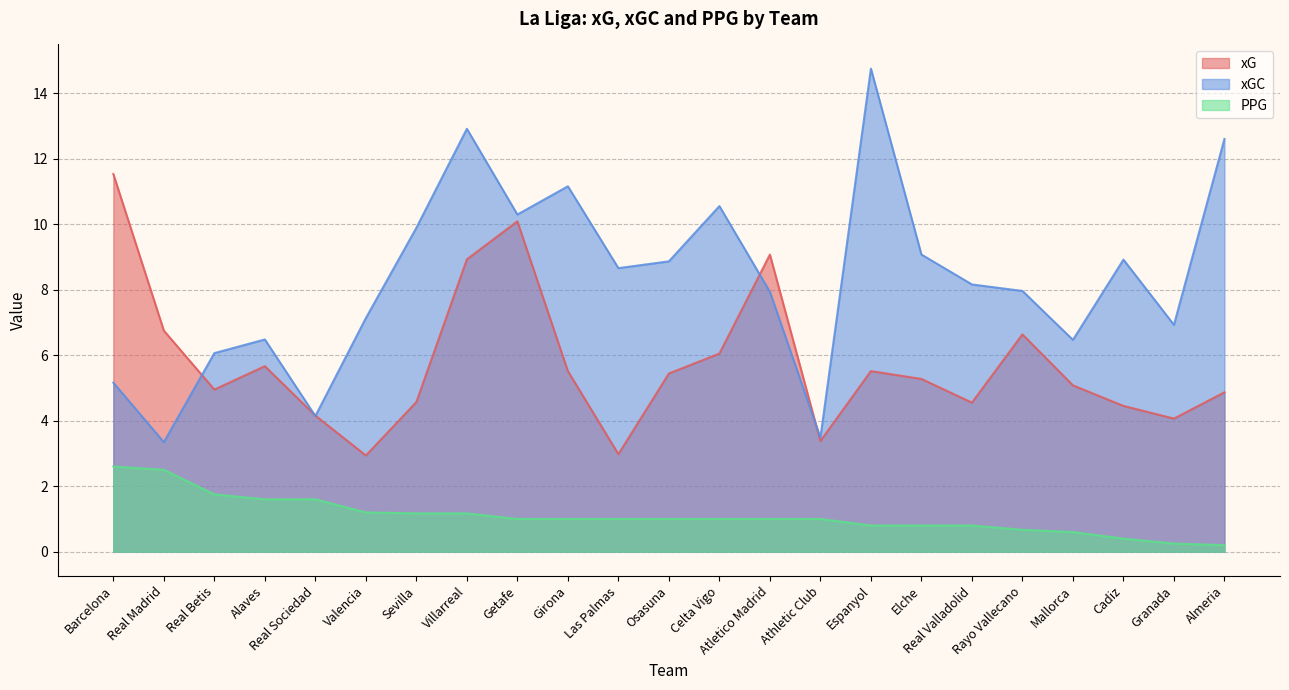

What is the label of the 15th point from the left?

Athletic Club